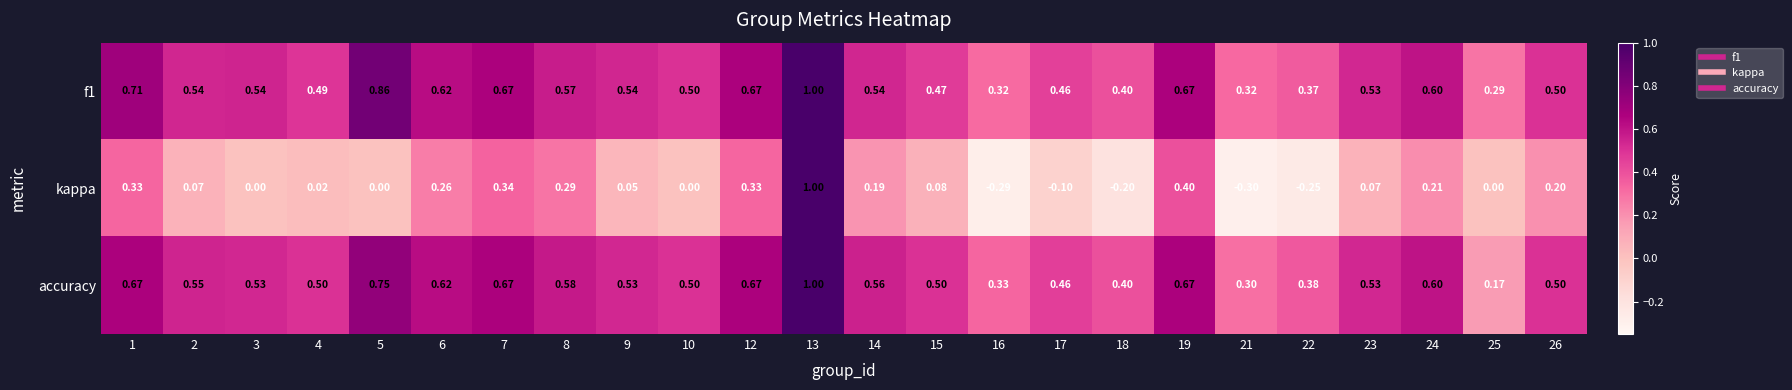

Which series has the largest range (max minus min)?

kappa